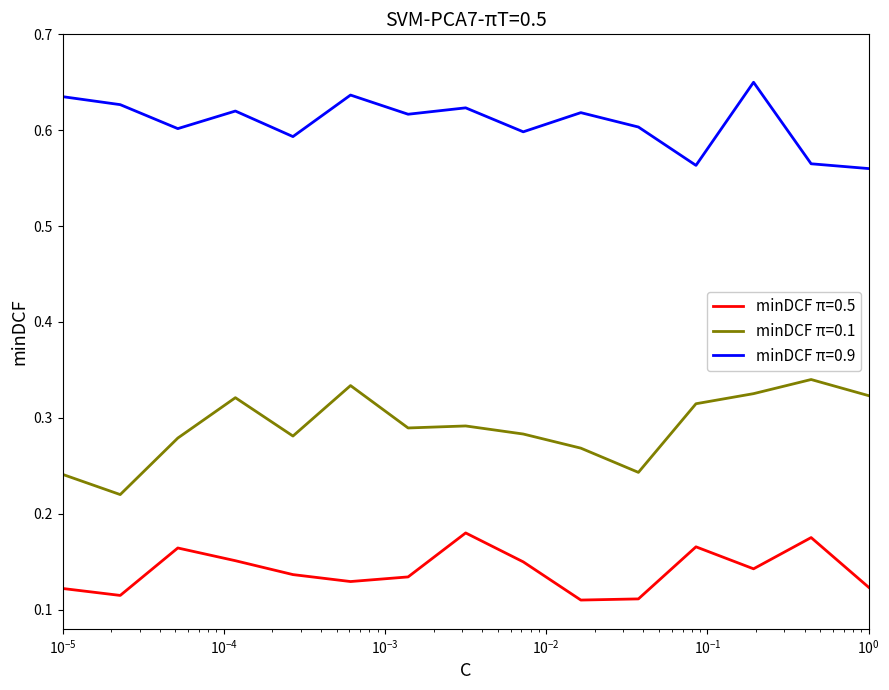

True or false: minDCF π=0.1 and minDCF π=0.5 cross at least once.

False